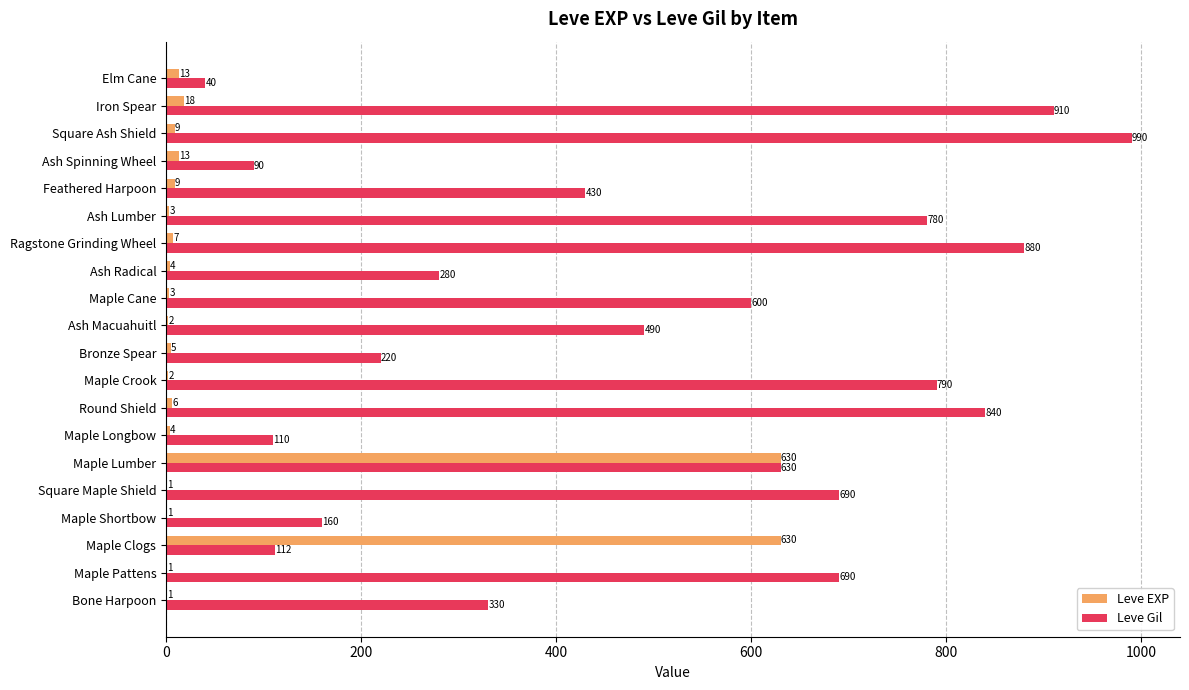

Which series changed the most between Maple Clogs and Elm Cane?

Leve EXP